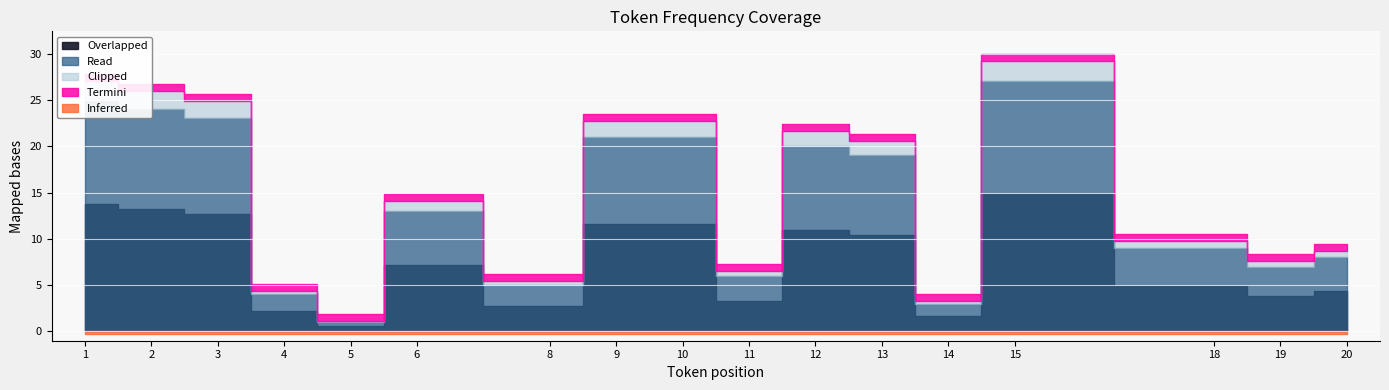

Which category has the highest value across all series?

15